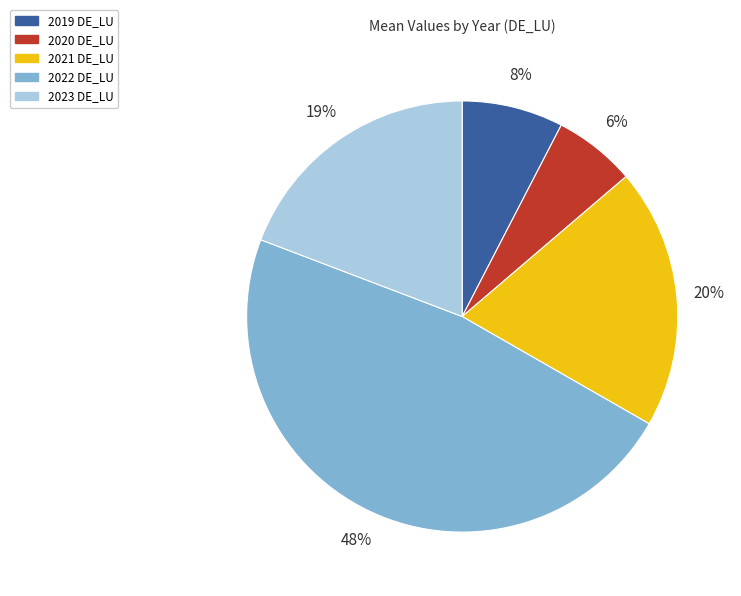

To the nearest percent, what is the difference between the 2021 DE_LU and 2022 DE_LU slice percentages?

28%